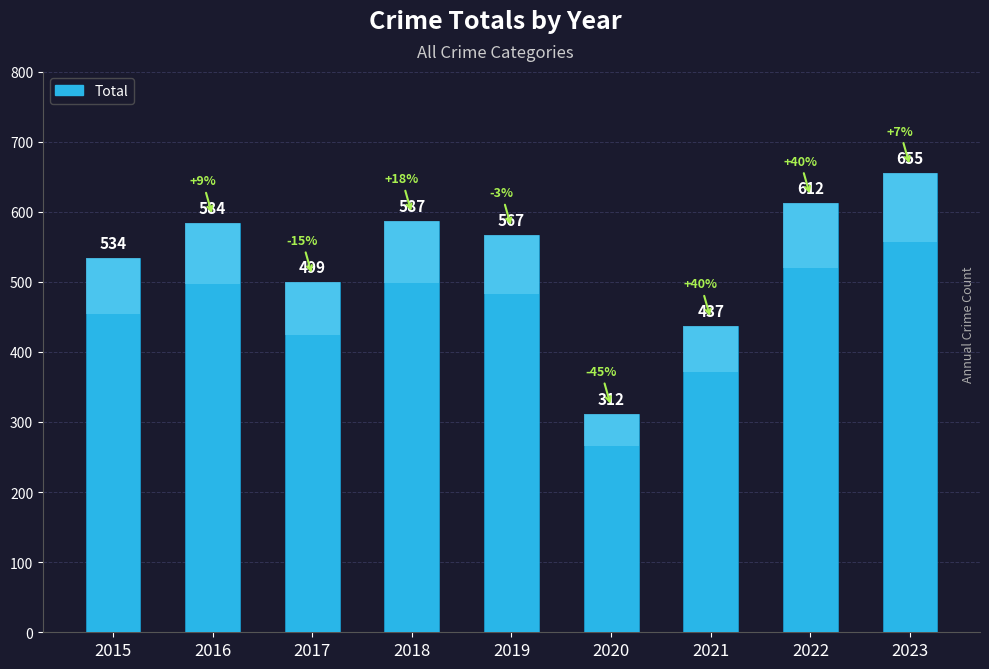

How many bars are there in total?

9